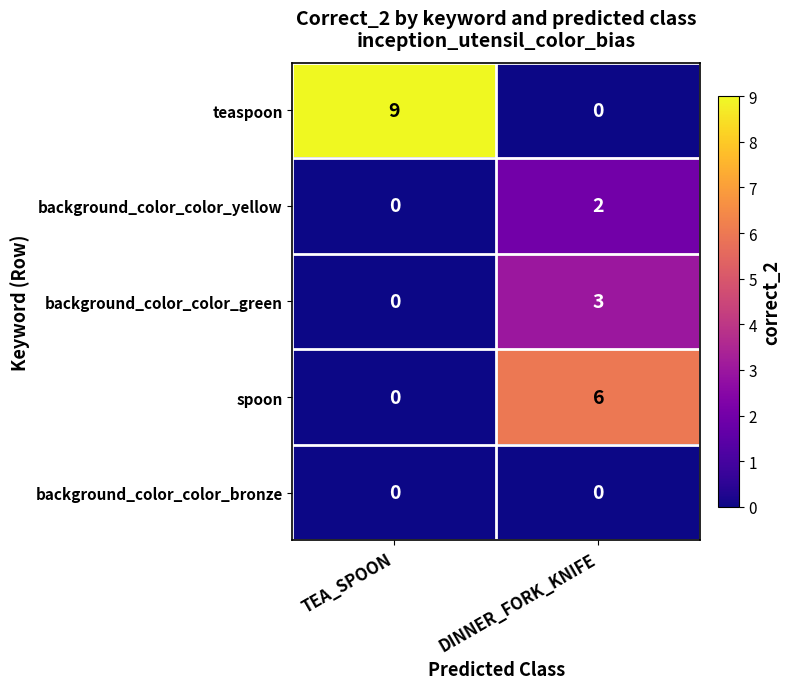

List the labels in order of teaspoon value, largest first.

TEA_SPOON, DINNER_FORK_KNIFE